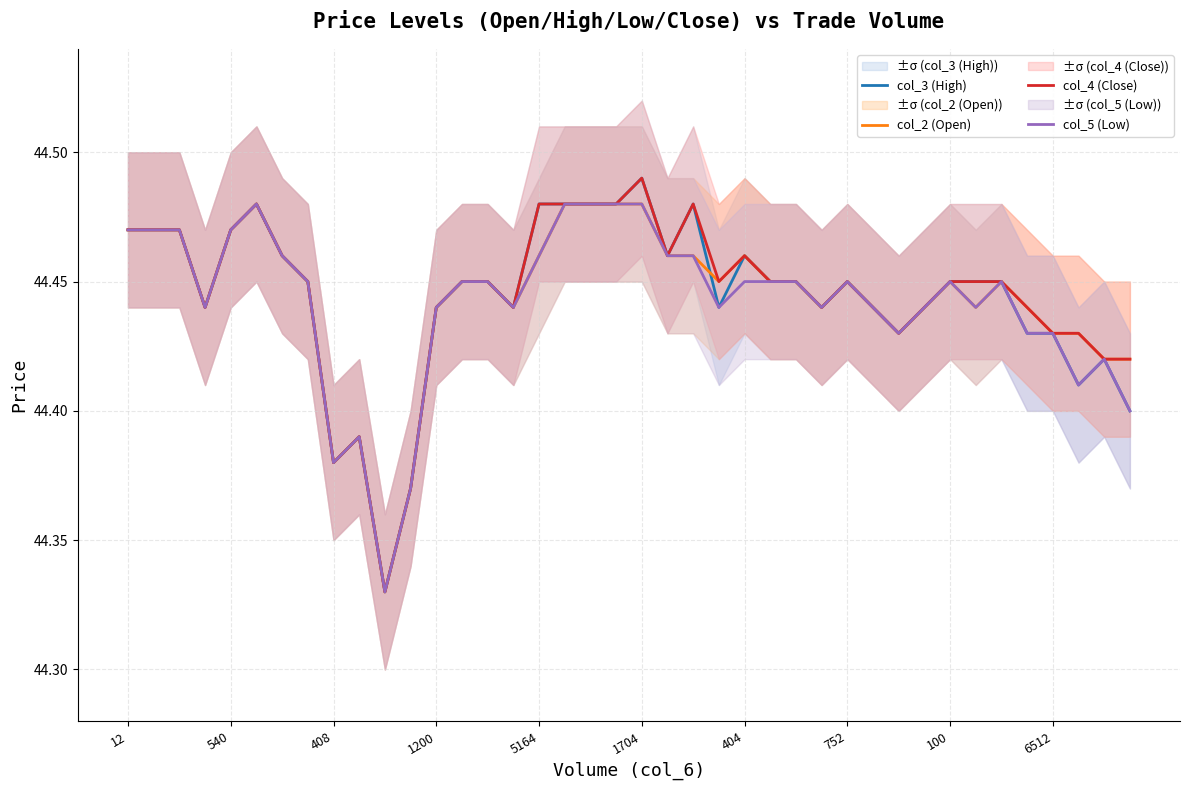

True or false: col_2 (Open) and col_5 (Low) intersect in this chart.

False